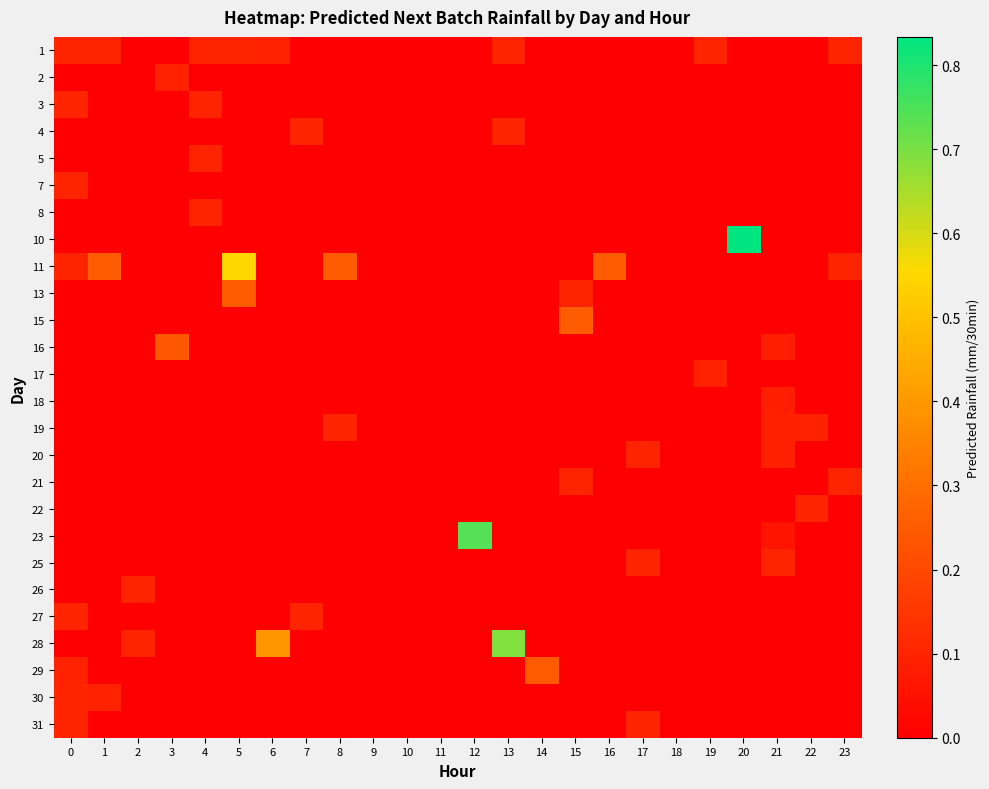

Which category has the highest value across all series?

20